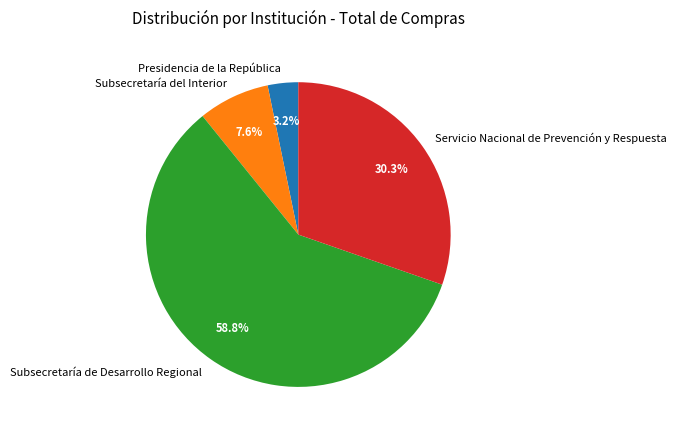

True or false: Subsecretaría del Interior accounts for 14% of the total.

False